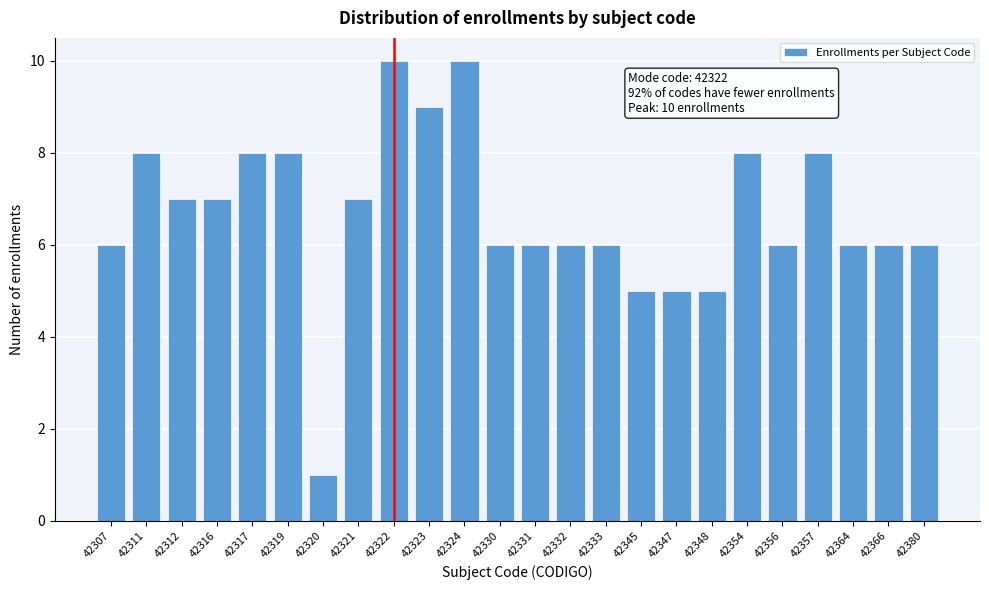

Reading left to right, transcribe all the data shown in this chart.

6	8	7	7	8	8	1	7	10	9	10	6	6	6	6	5	5	5	8	6	8	6	6	6